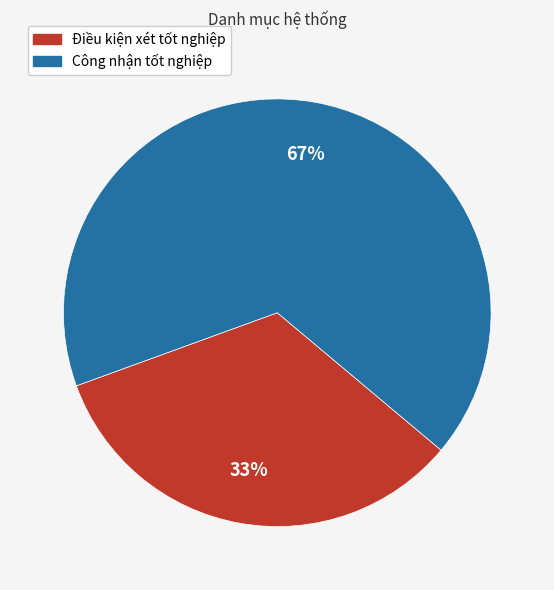

To the nearest percent, what is the combined percentage of Công nhận tốt nghiệp and Điều kiện xét tốt nghiệp?

100%